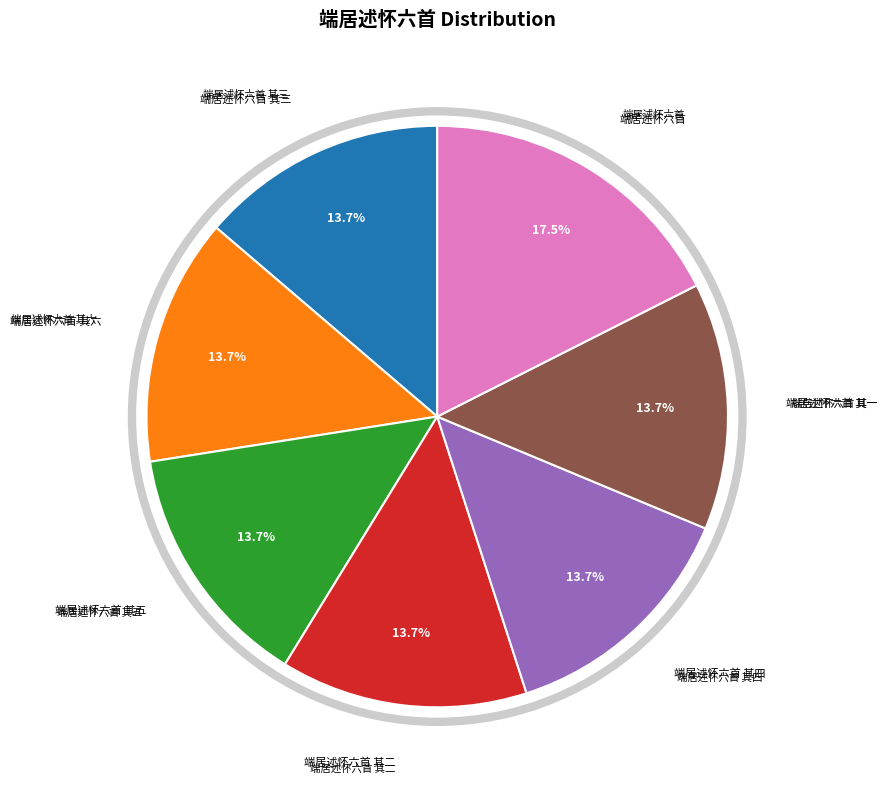

Does any single category account for the majority?

No